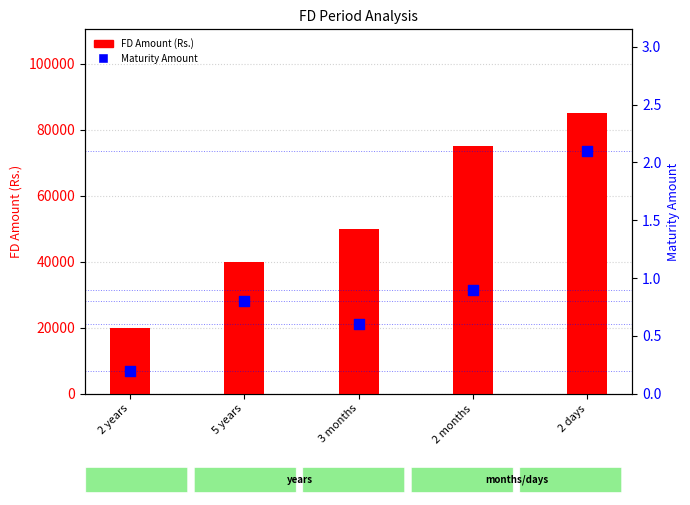

What is the total value across all series at 2 years?

20000.2